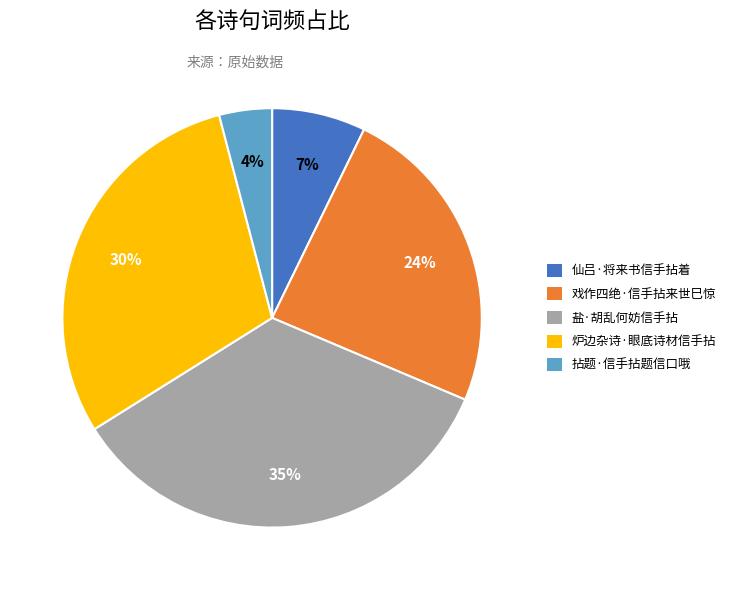

Count the number of slices in the pie.

5